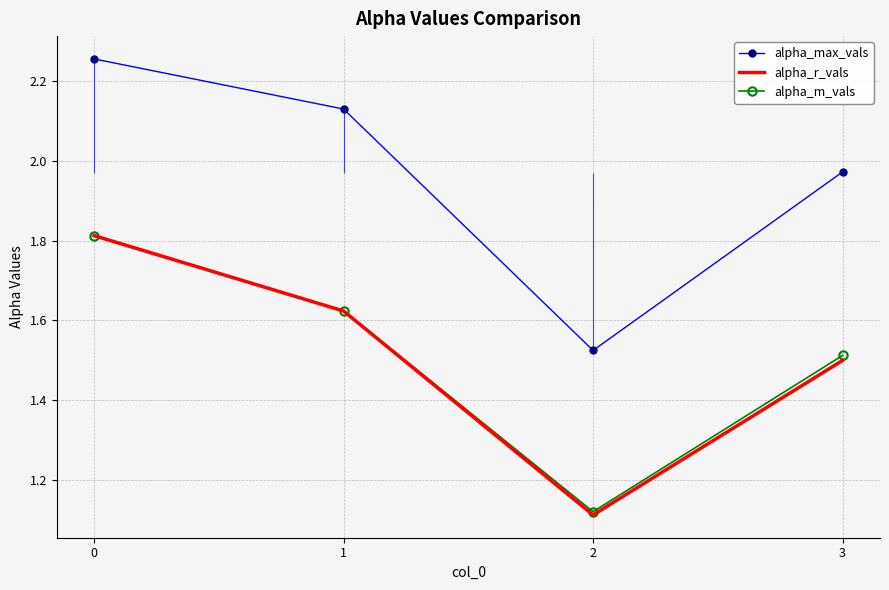

Between 1 and 2, which series saw the biggest shift?

alpha_max_vals